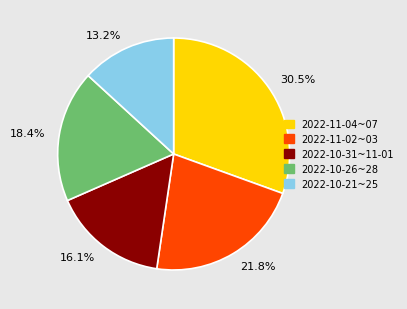

How many slices are in this pie chart?

5